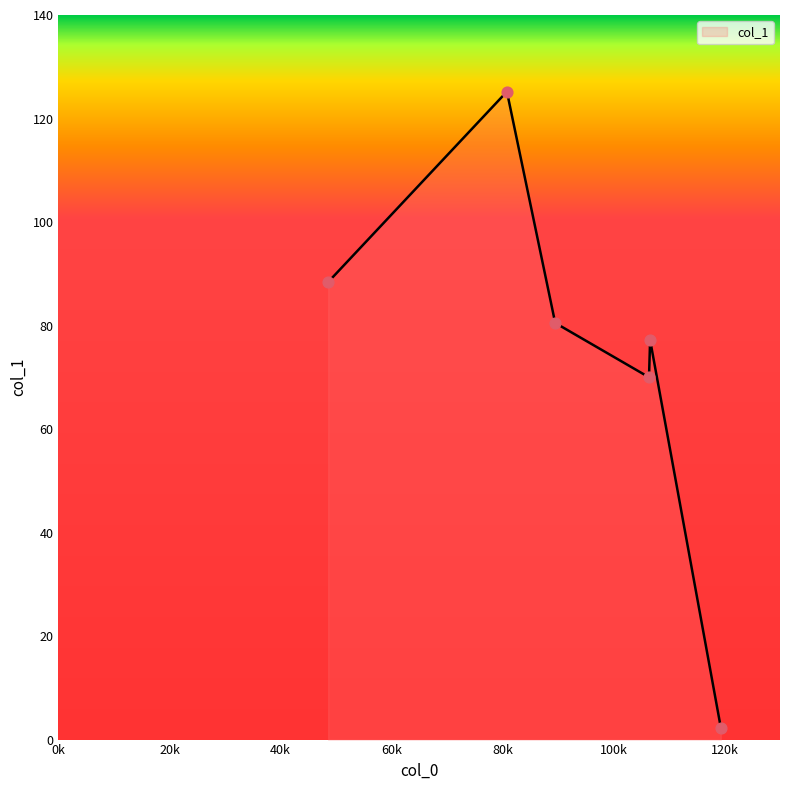

What is the difference between the maximum and minimum values?

122.9